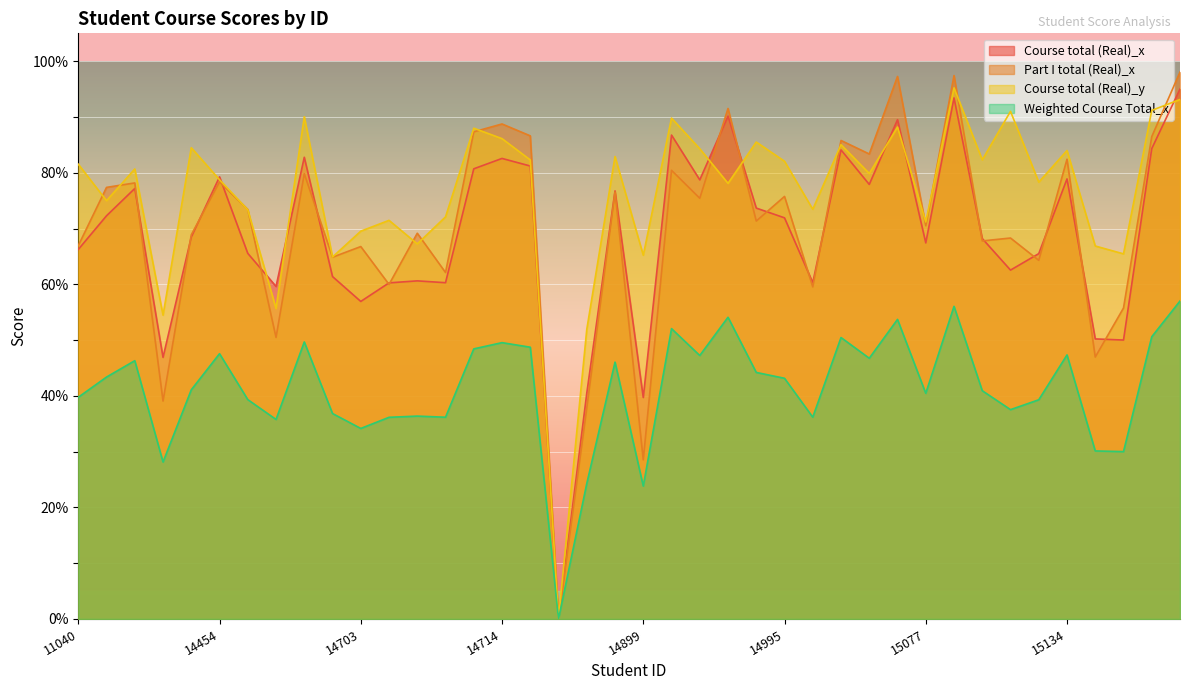

True or false: Weighted Course Total_x and Course total (Real)_x cross at least once.

False